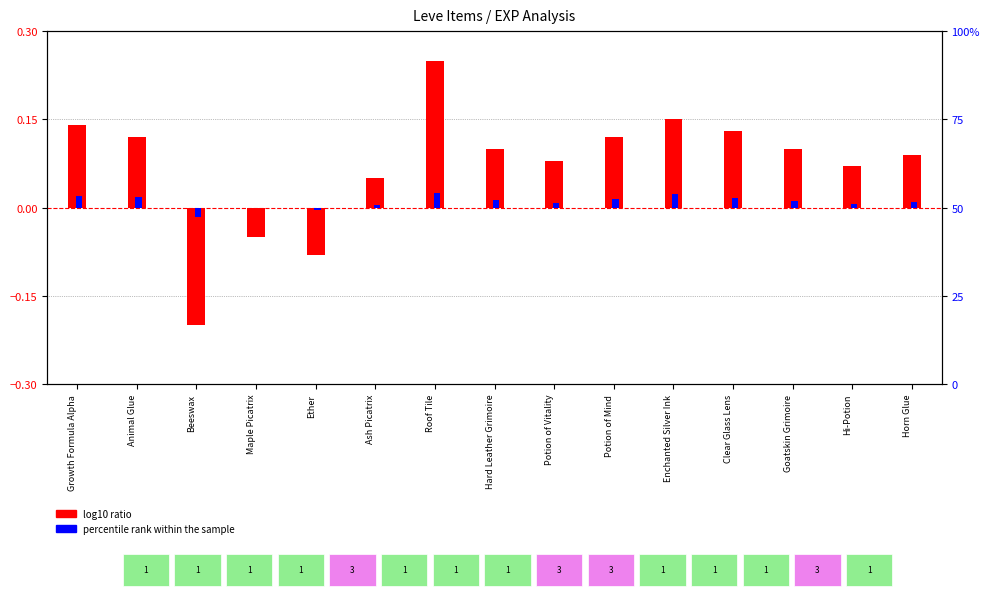

Which category has the lowest value in the log10 ratio series?

Beeswax